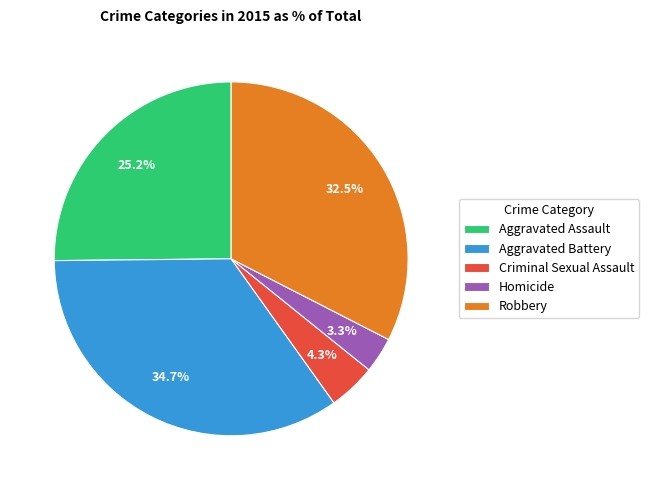

Which slice is the smallest?

Homicide